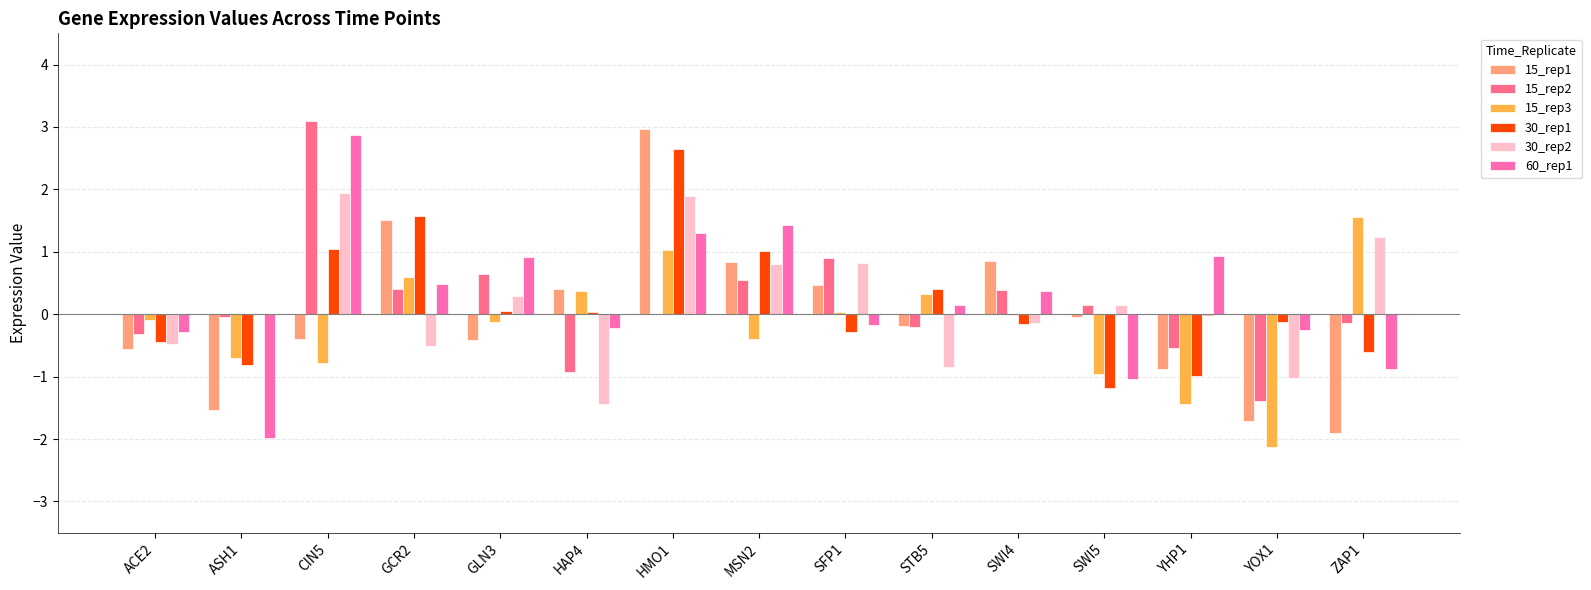

The value of 15_rep3 at HMO1 is 1.0. True or false?

True